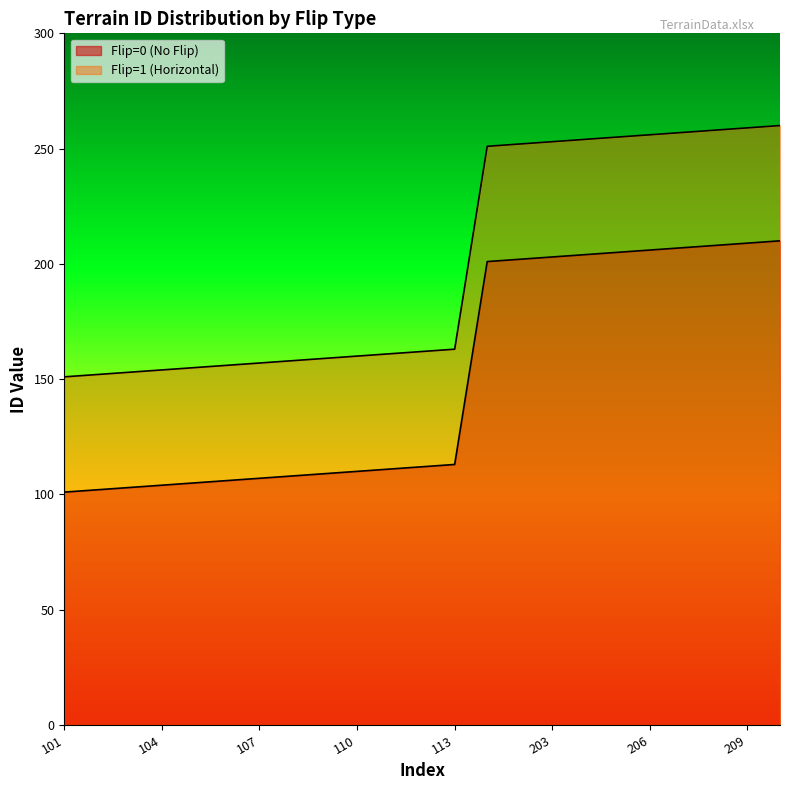

Count the number of categories in the chart.

23